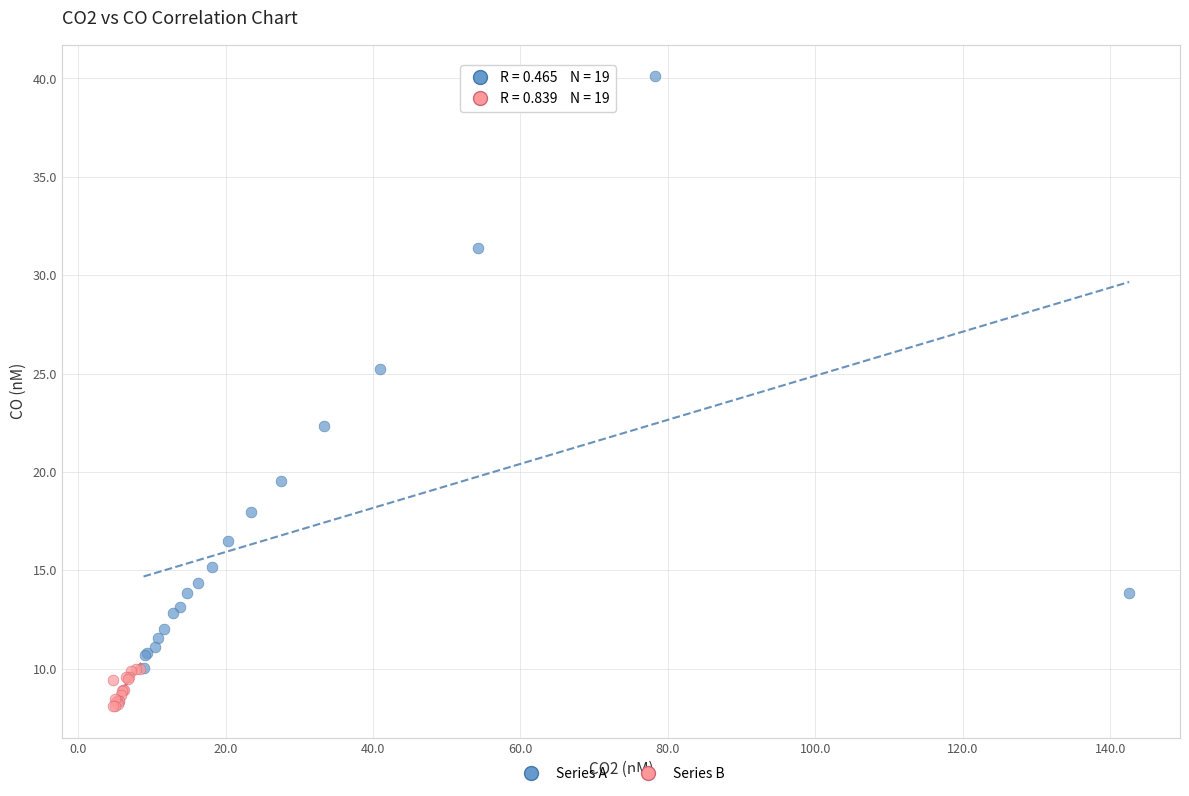

Which series contains the highest Y value?

Series A